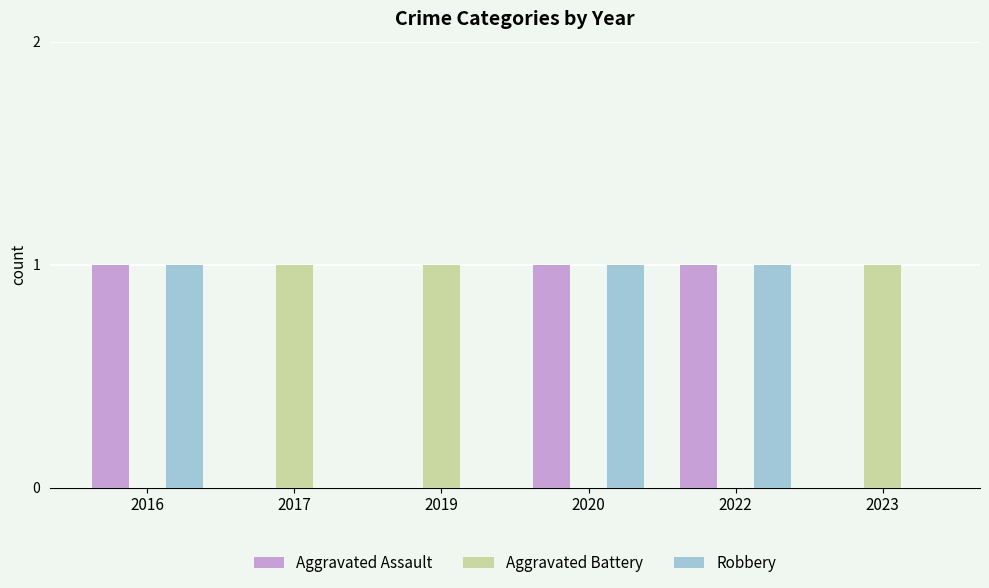

Are the bars grouped side by side (vs. stacked)?

Yes